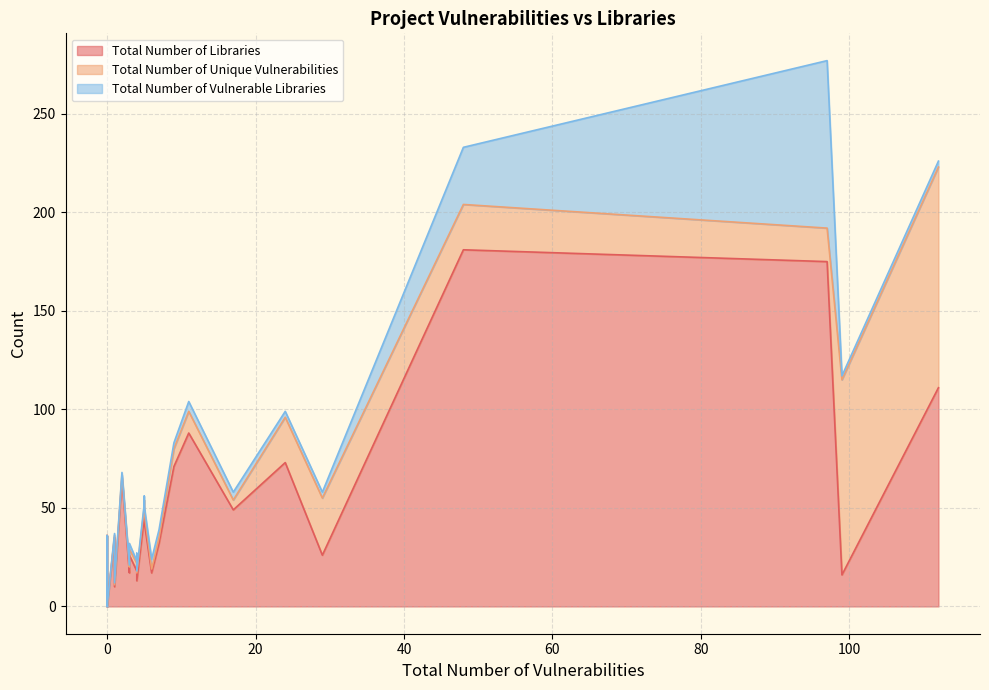

True or false: Total Number of Vulnerable Libraries and Total Number of Unique Vulnerabilities intersect in this chart.

True